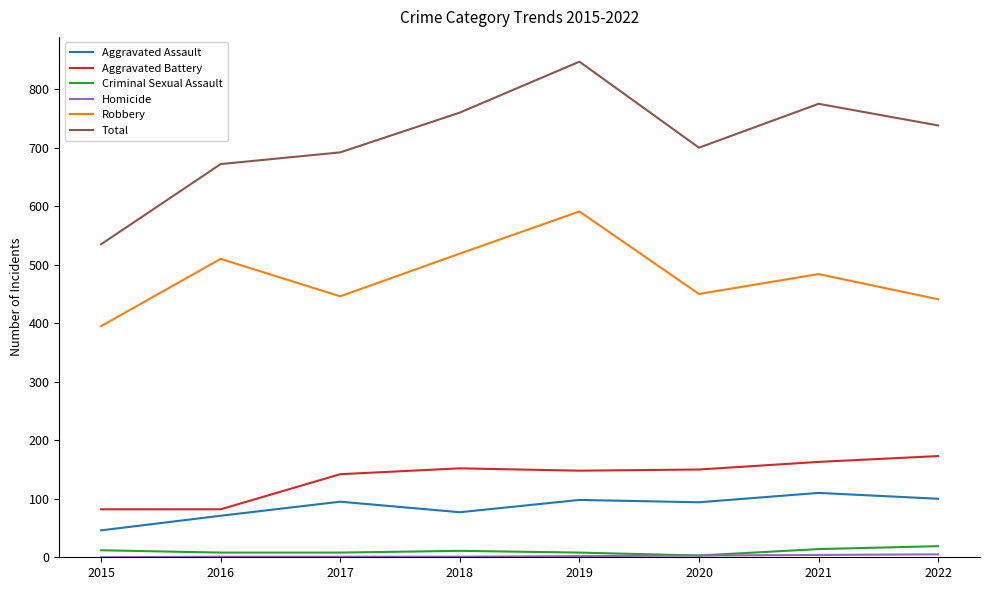

Which series has the largest total across all categories?

Total